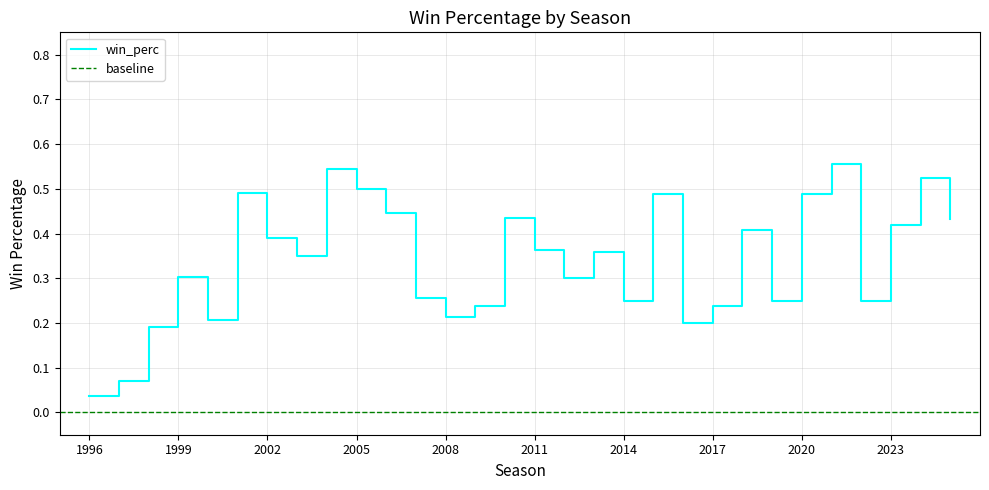

Is it true that the value at 1999 is 0.2?

False